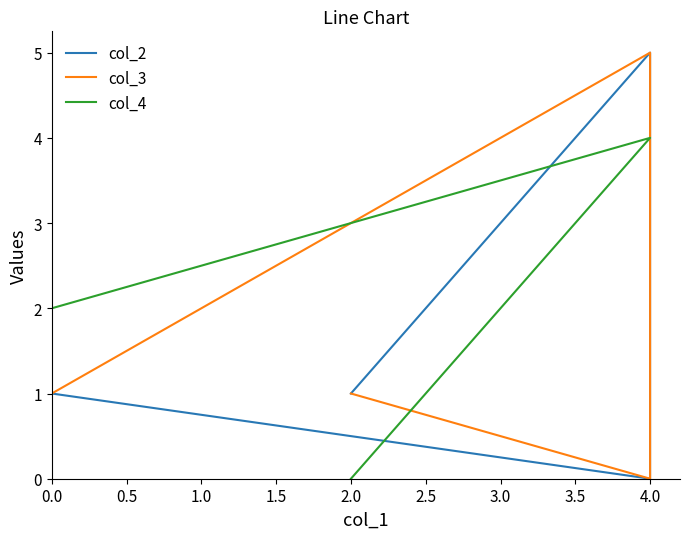

True or false: col_2 and col_4 cross at least once.

True